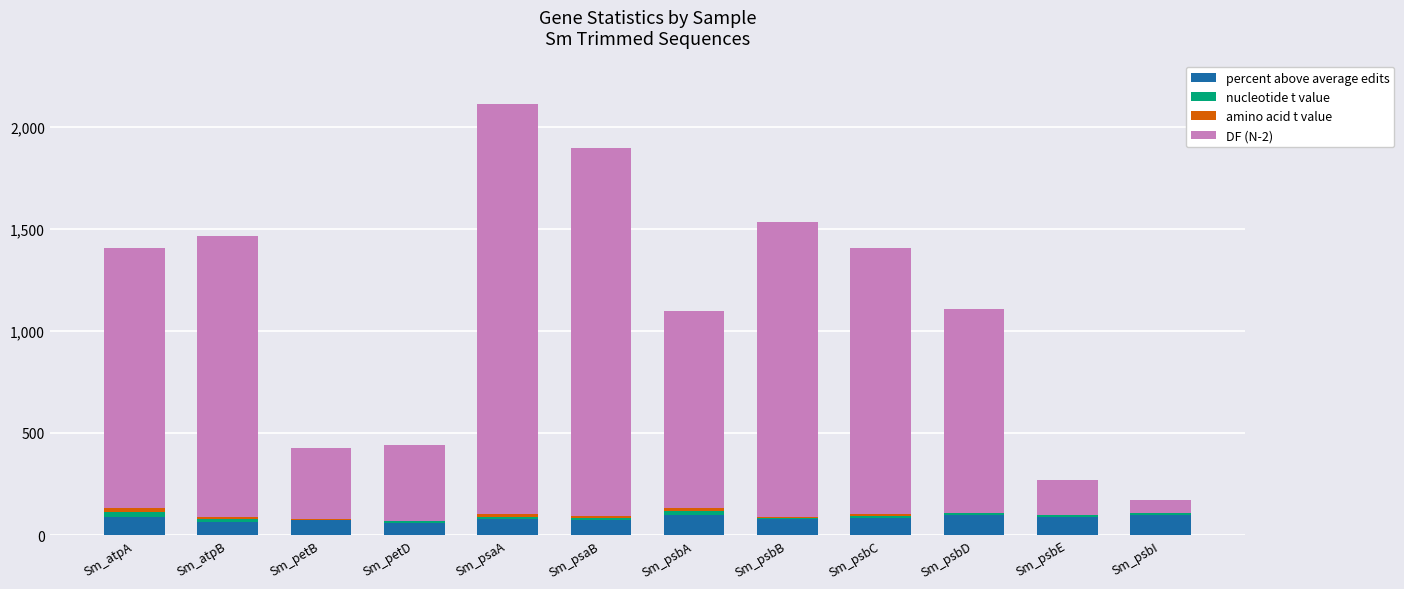

At which category is the sum across all series the highest?

Sm_psaA